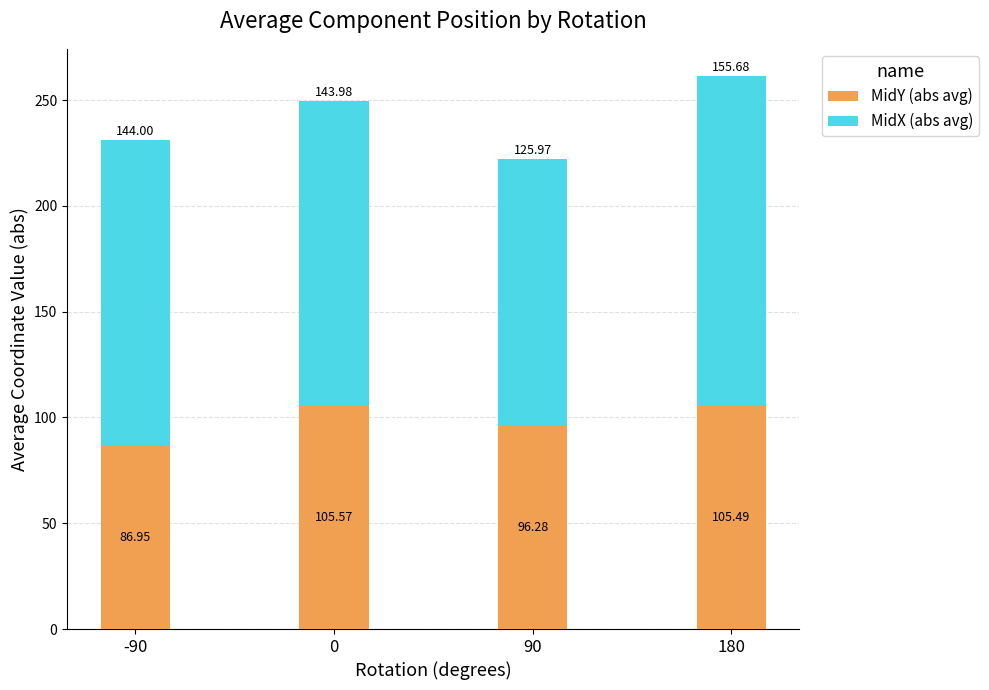

What is the difference between the MidY (abs avg) values at 180 and 90?

9.2